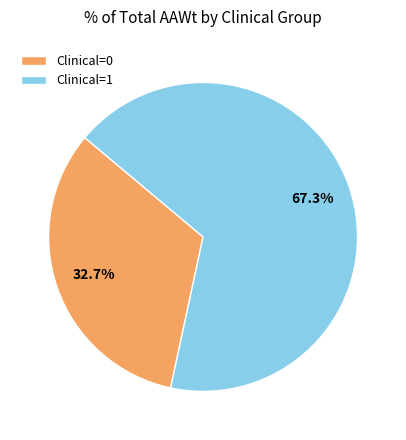

Is it true that Clinical=0 is 33% of the pie?

True